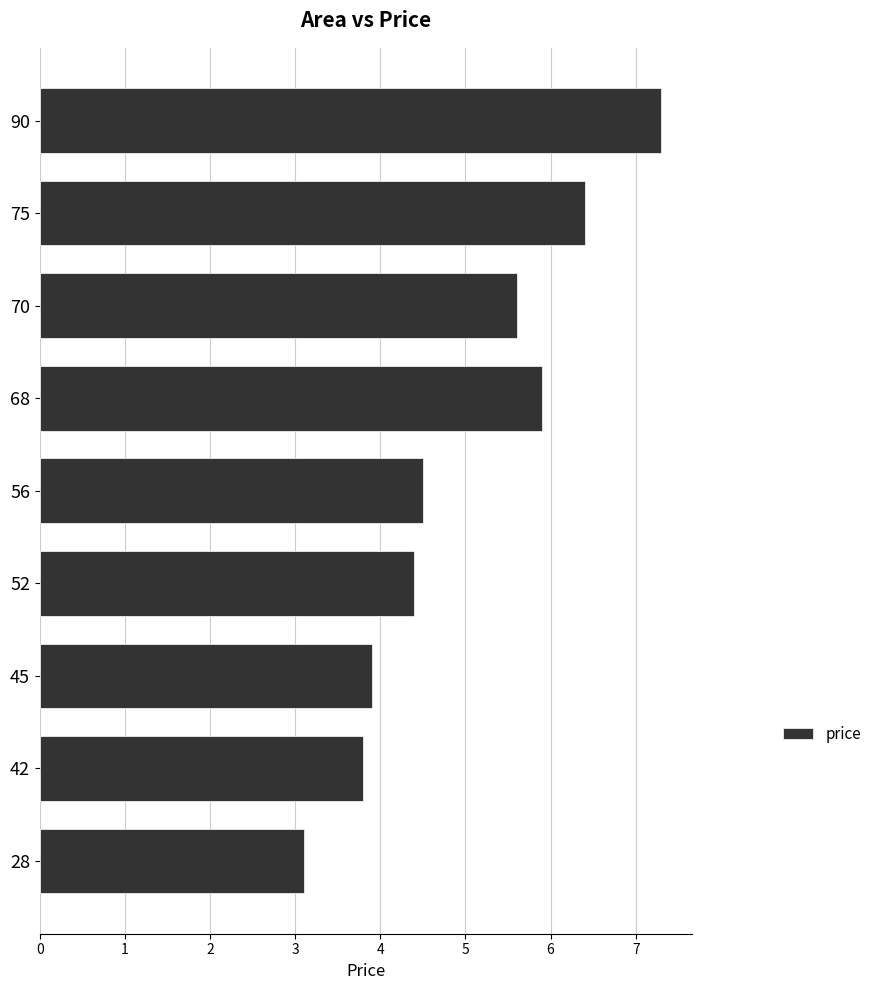

What is the ratio of the value at 42 to the value at 52?

0.9